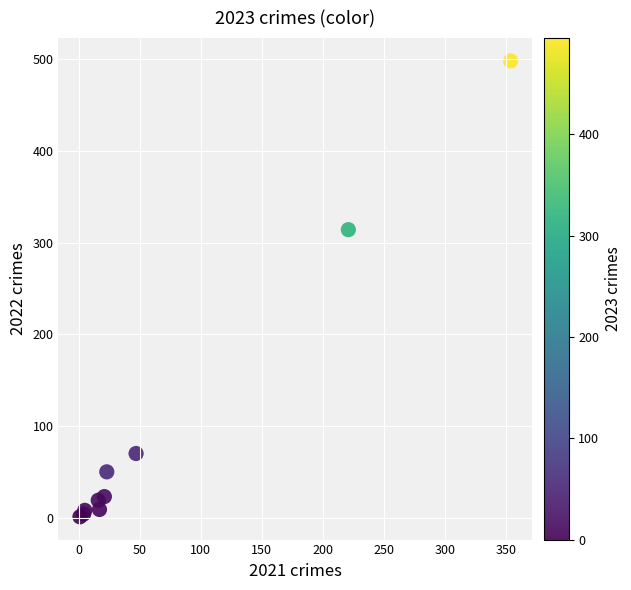

What Y value in the scatter plot is closest to 249?

314